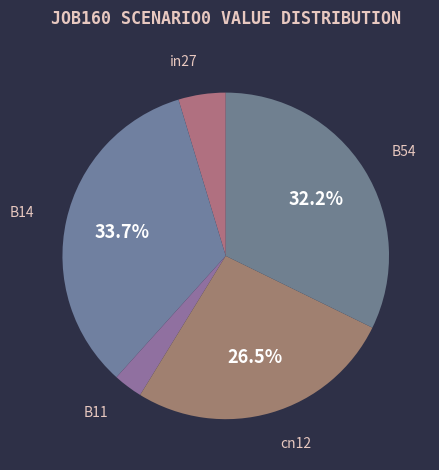

Which category has the biggest portion of the pie?

B14